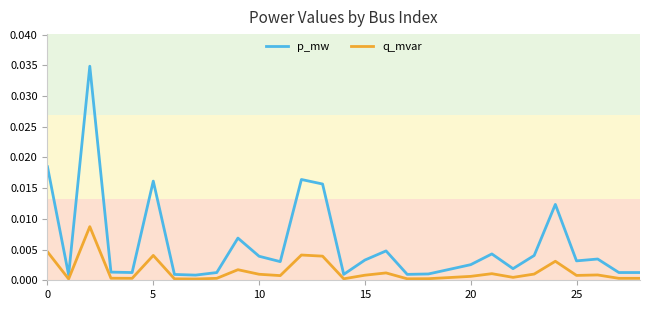

Rank the series by their maximum value, from lowest to highest.

q_mvar, p_mw